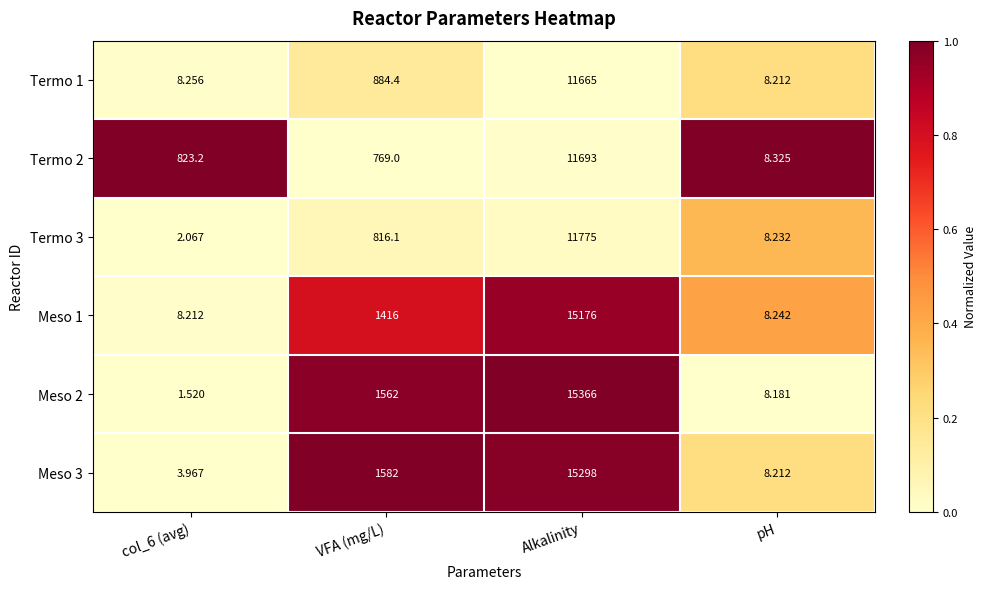

What is the maximum value shown in the chart?

15366.0